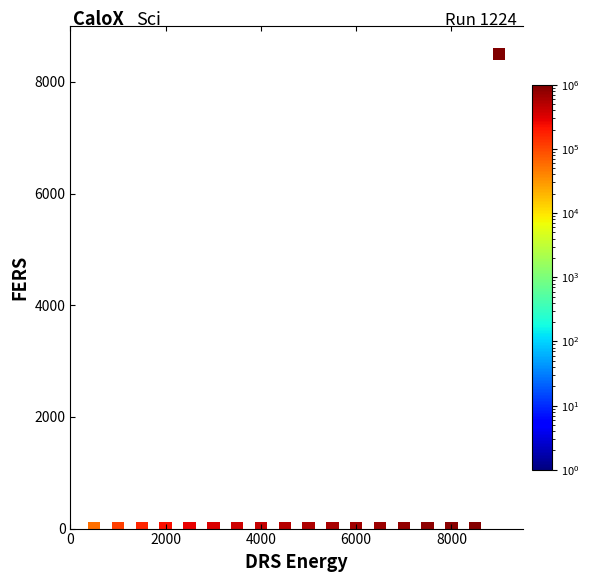

What is the range of X values (max minus min)?

8500